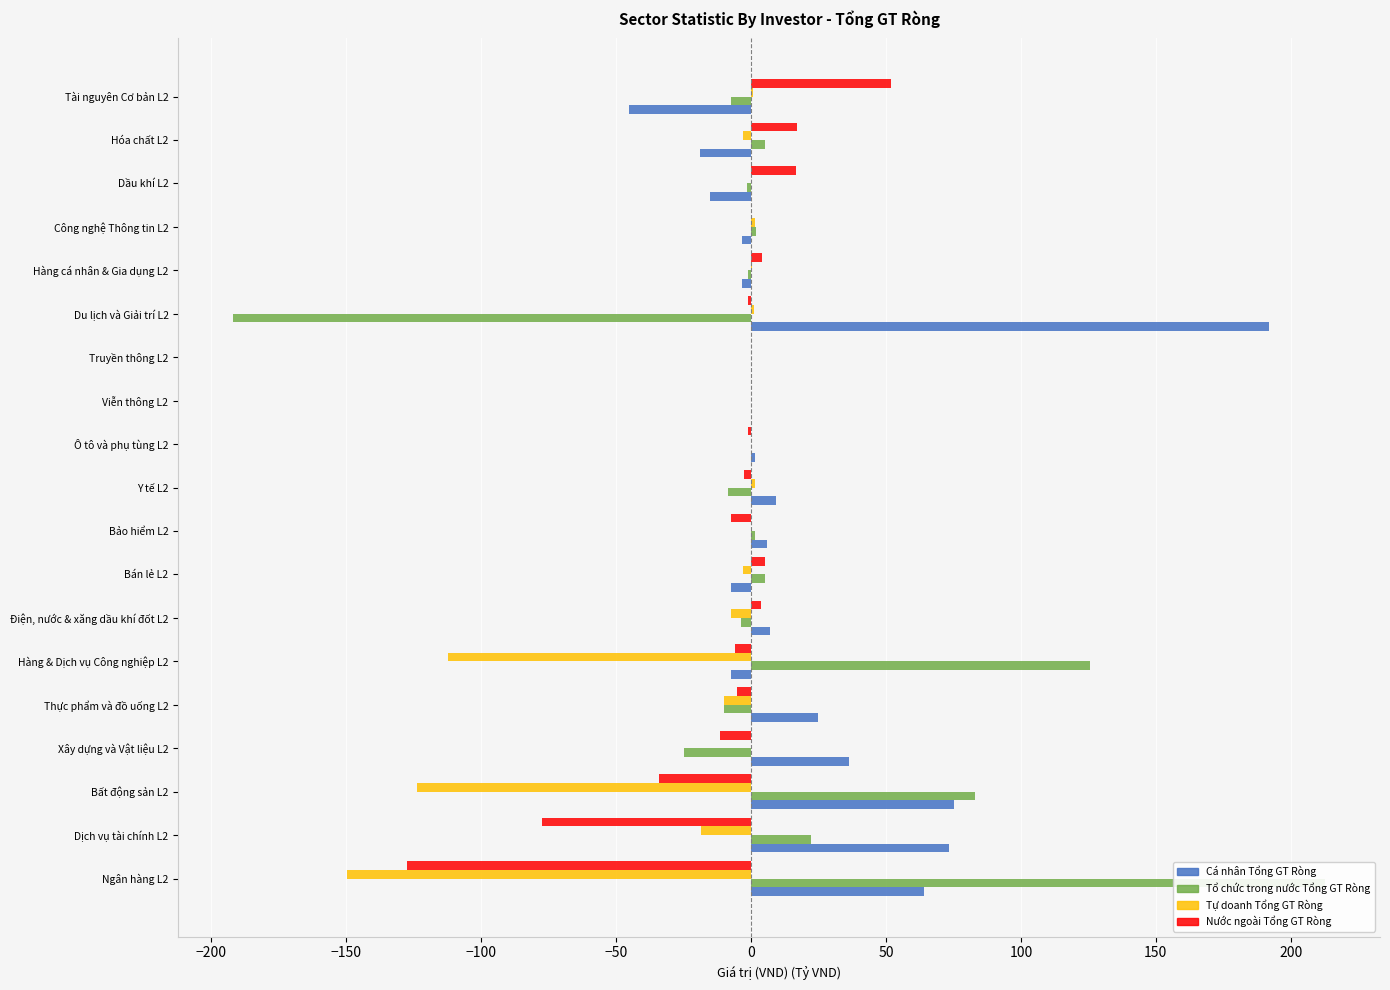

Is it true that Tự doanh Tổng GT Ròng equals 0.9 at Y tế L2?

False